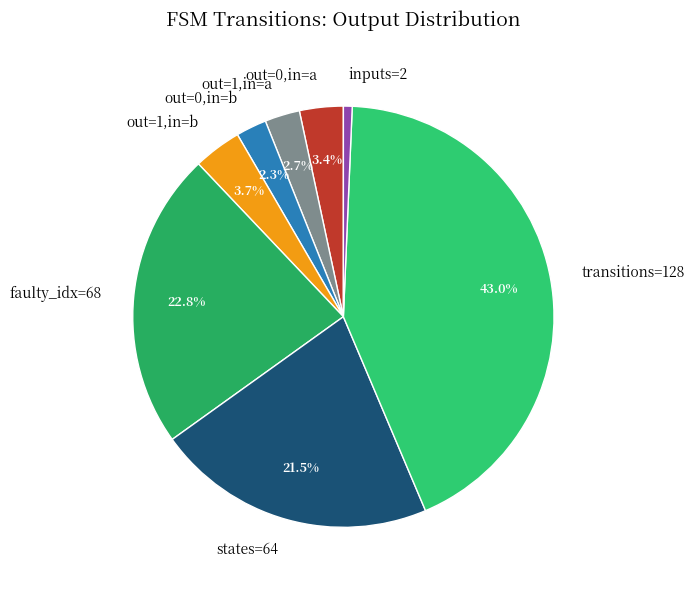

Which category has the biggest portion of the pie?

transitions=128